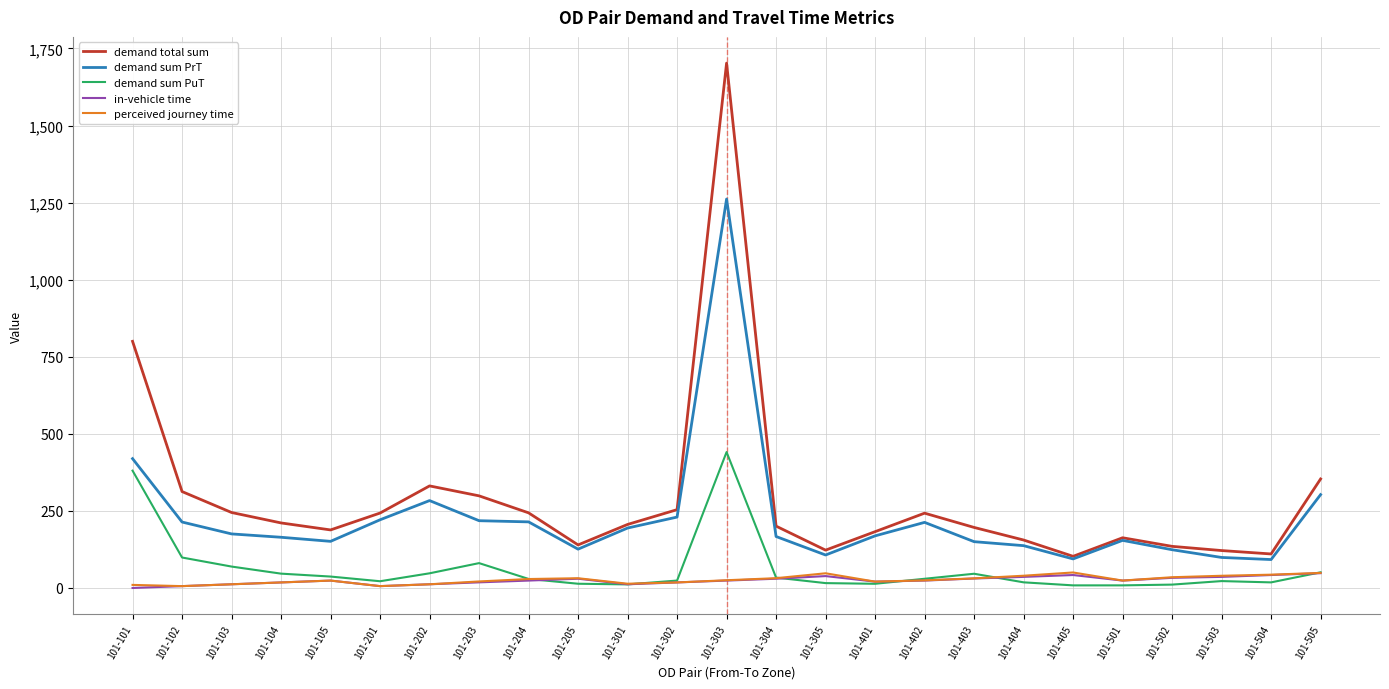

Which category has the highest value in the demand sum PrT series?

101-303